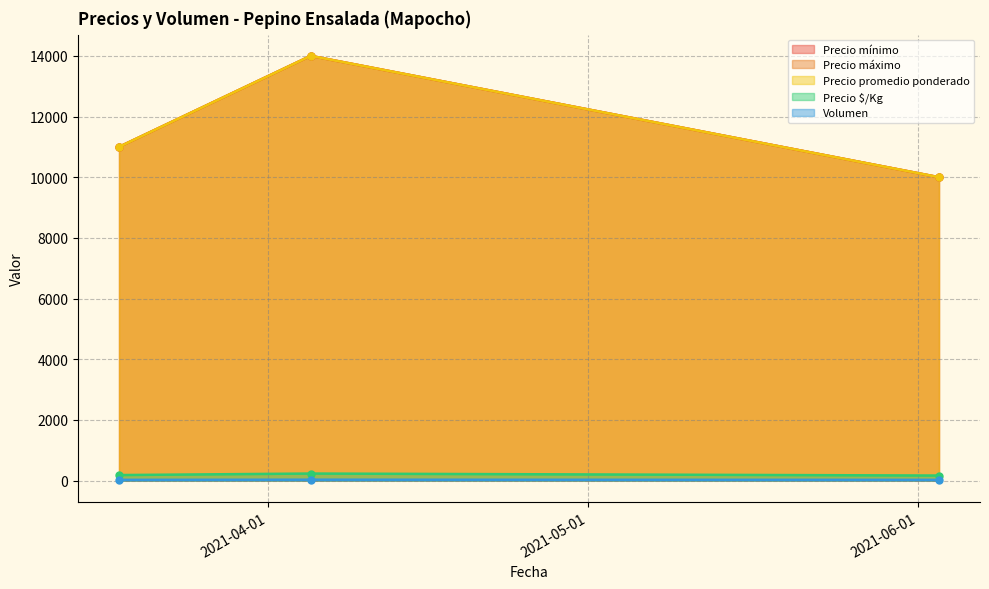

The Volumen series shows 25 at 2021-03-18. True or false?

True